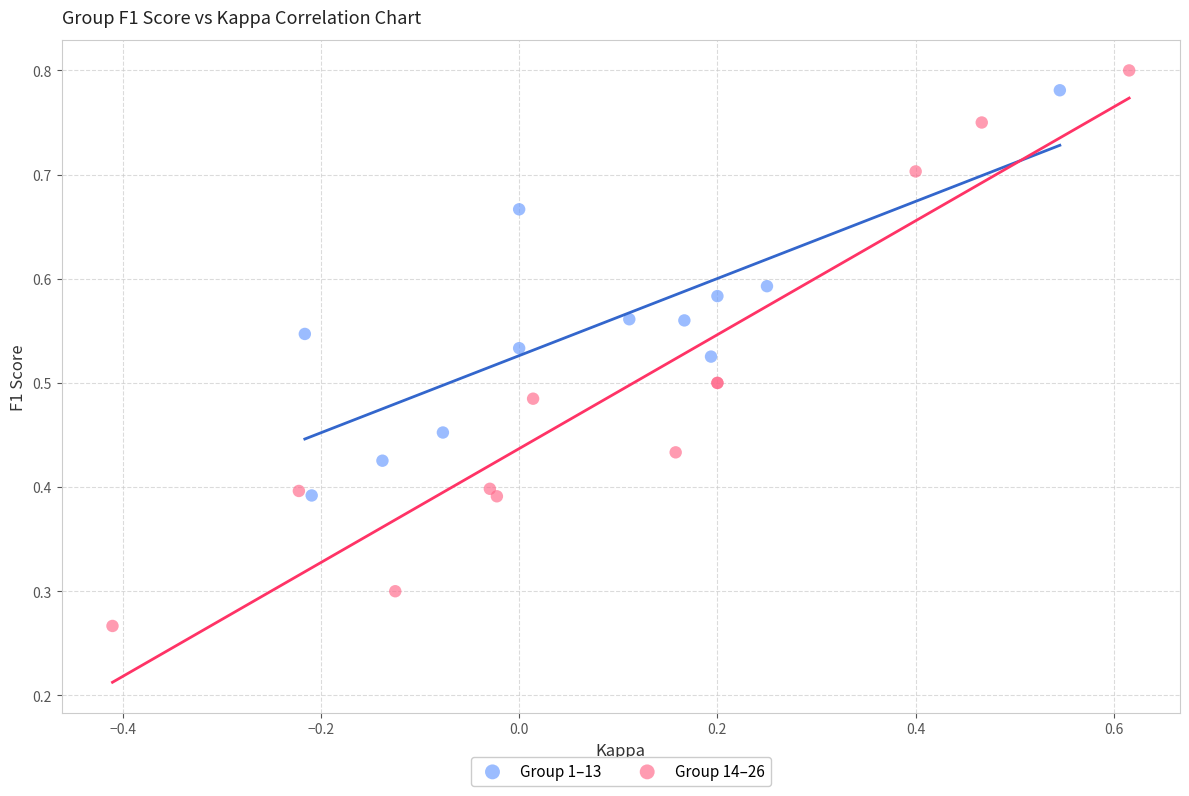

Which series has the widest spread of Y values?

Group 14–26